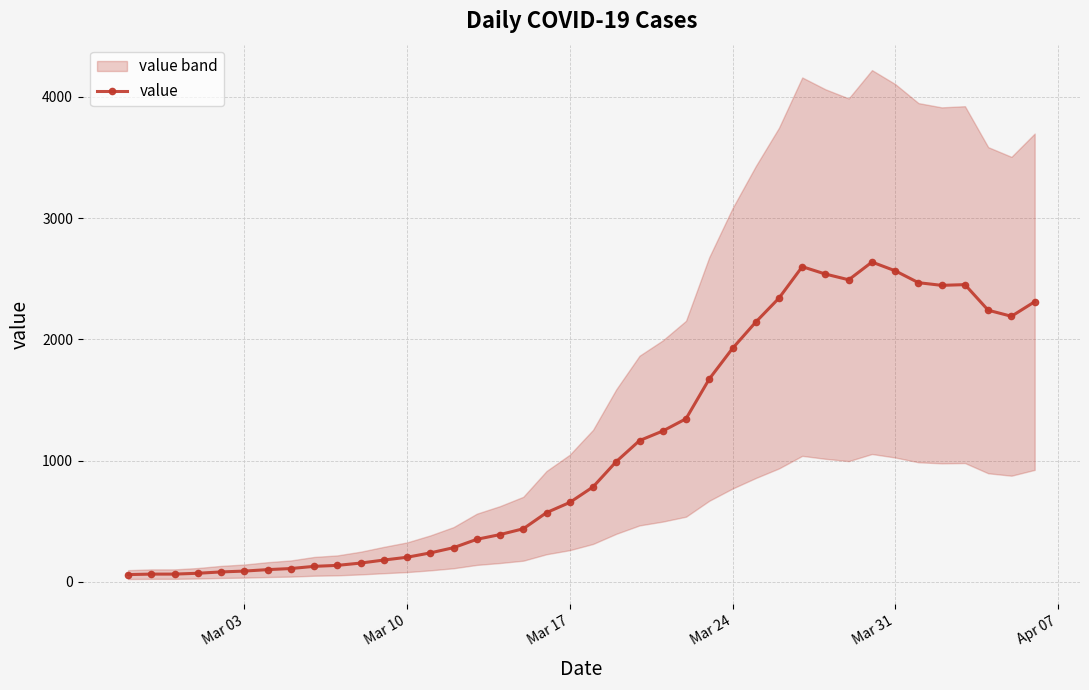

Reading left to right, what are all the values shown in this chart?

61	65	65	72	83	90	102	111	129	137	156	181	204	240	283	352	391	439	572	656	784	993	1166	1245	1346	1674	1926	2143	2341	2600	2539	2492	2638	2566	2468	2446	2452	2241	2191	2311